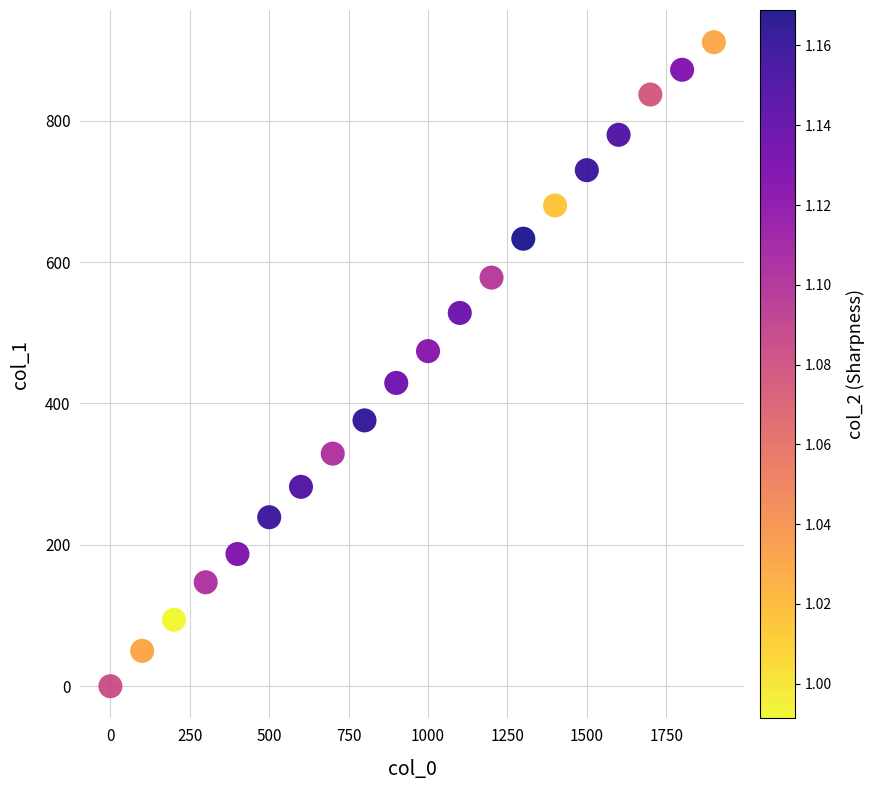

What is the range of X values (max minus min)?

1900